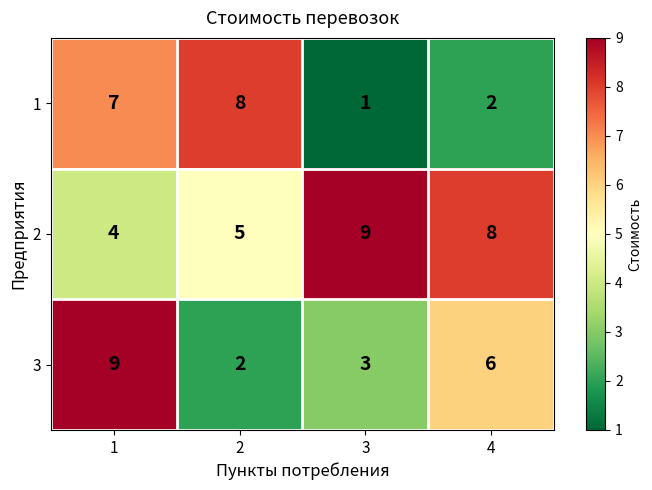

What is the difference between the highest and lowest values at 3?

8